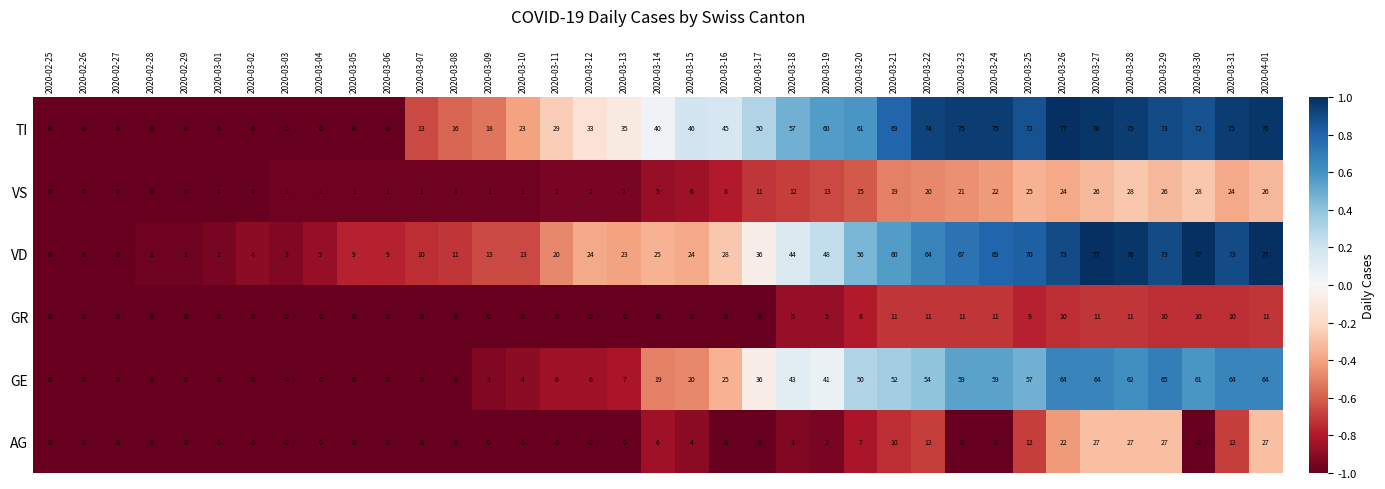

True or false: VS has a value of 5 at 2020-03-14.

True